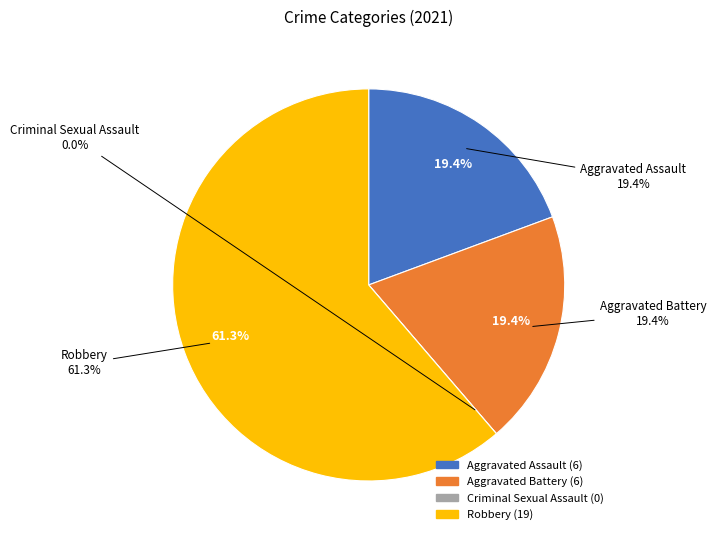

Combined, do Aggravated Assault and Criminal Sexual Assault account for over 50%?

No